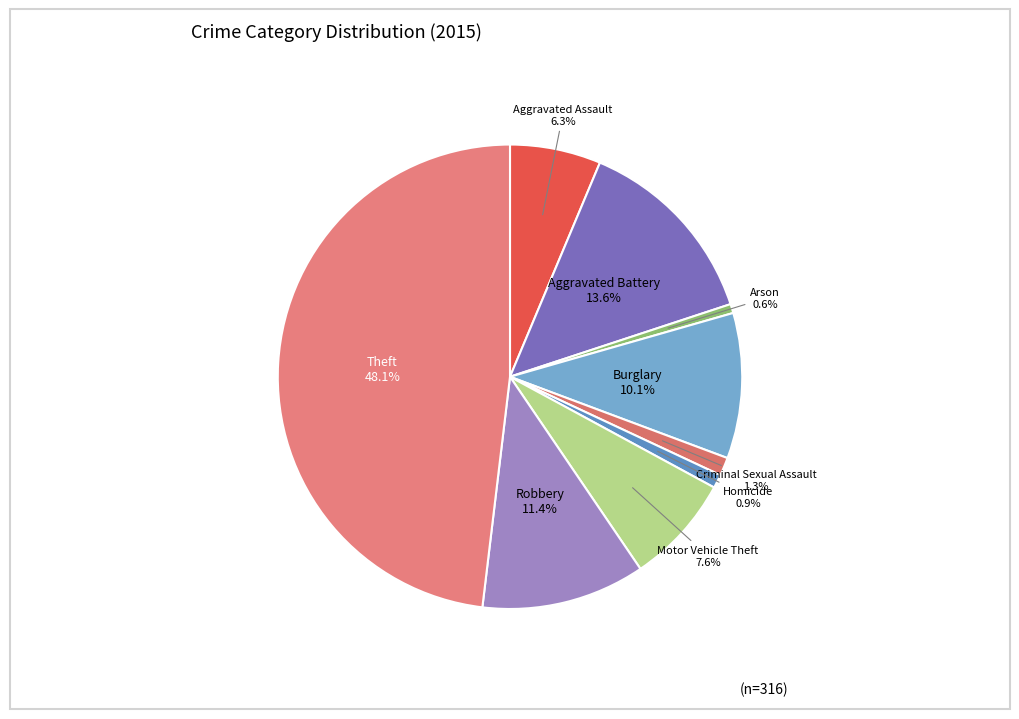

What percentage is the Criminal Sexual Assault slice, to the nearest percent?

1%